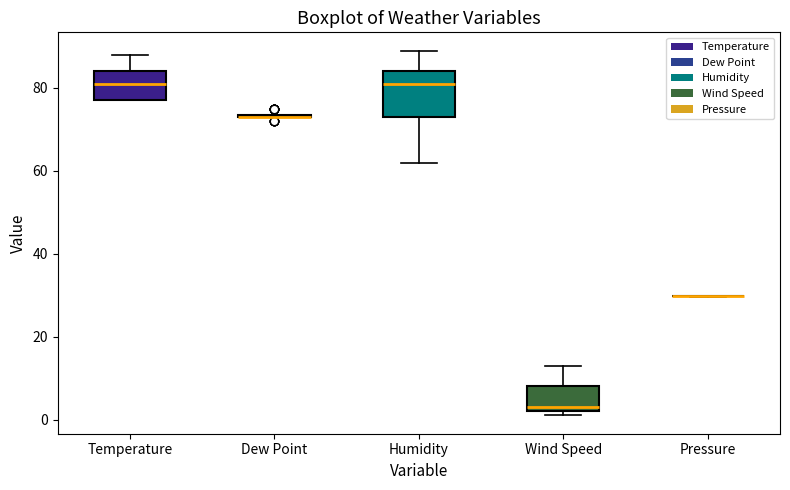

Reading left to right, transcribe this box plot: for each box, give where its median line is, the range the box spans, and where its two whiskers end, as read against the y-axis. The values are not printed on the chart, so give them approximately, as read against the axis.

Temperature: median 82, box 78 to 84, whiskers 78 to 88
Dew Point: box collapsed to a line at 74, whiskers 74 to 74
Humidity: median 82, box 74 to 84, whiskers 62 to 90
Wind Speed: median 4, box 2 to 8, whiskers 2 (just below the box's lower edge) to 14
Pressure: box collapsed to a line at 30, whiskers 30 to 30